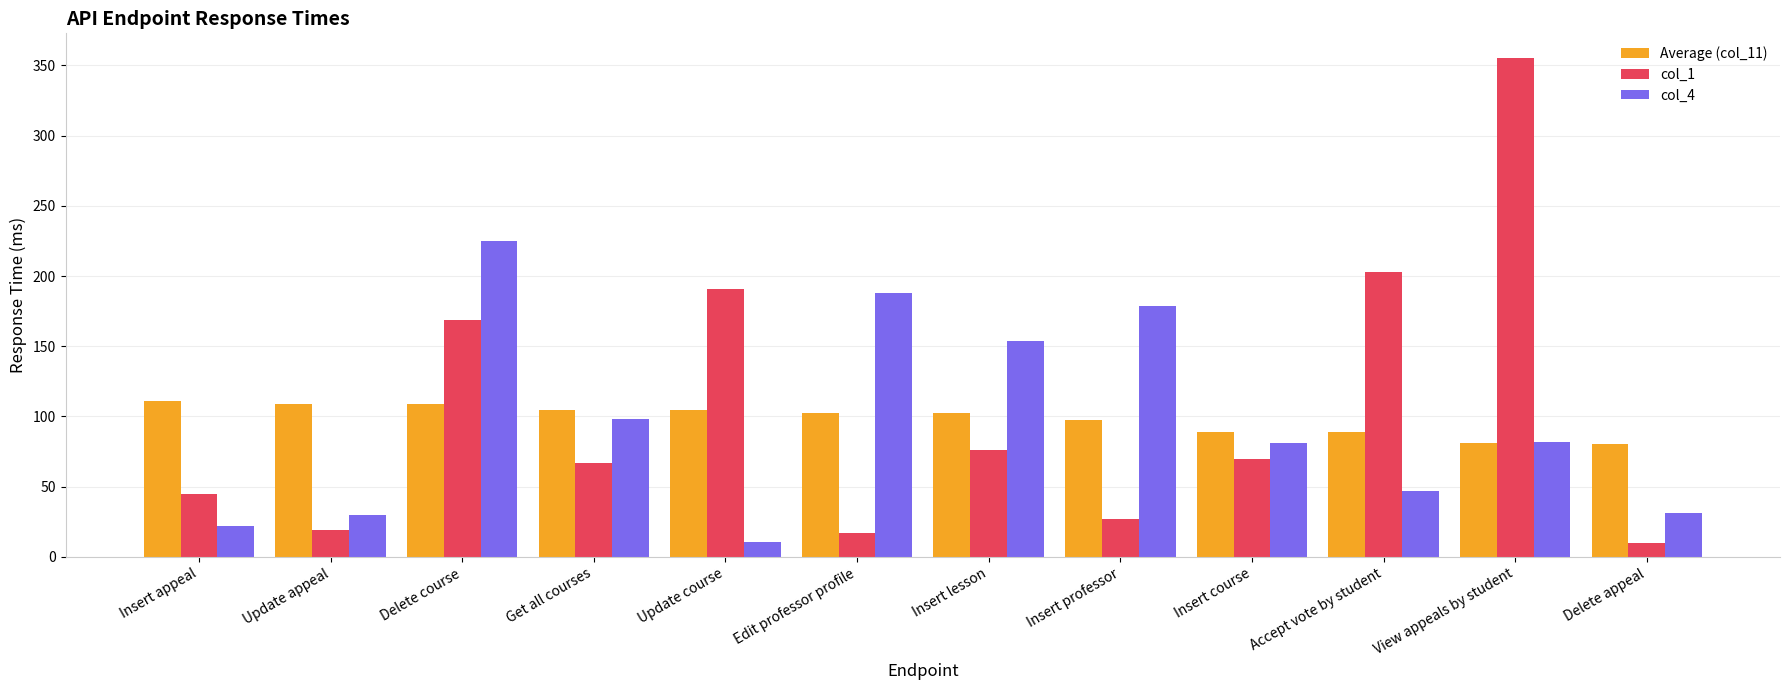

How many data points in col_4 are less than 82?

6